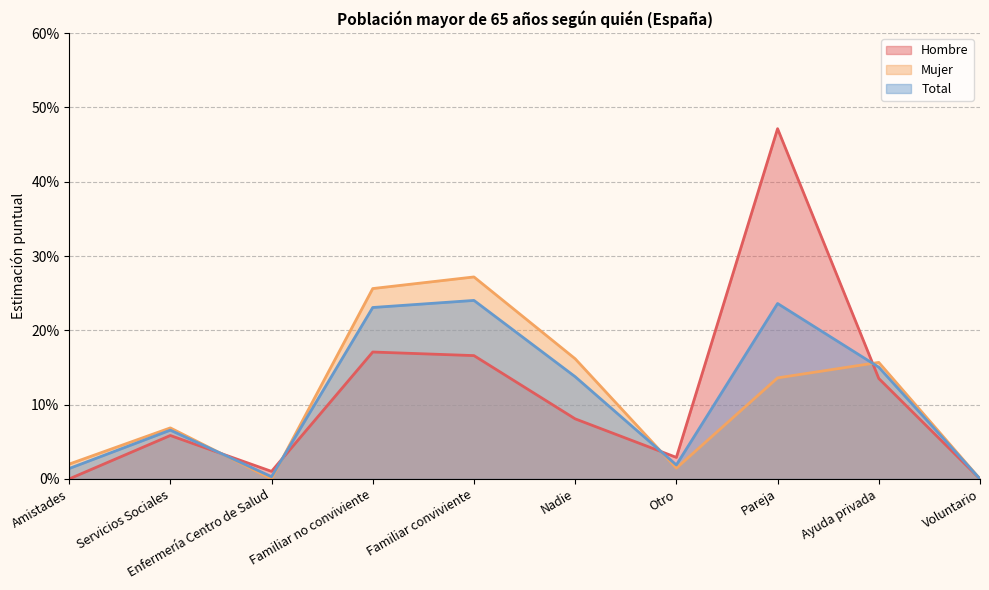

What is the total value across all series at Pareja?

0.8